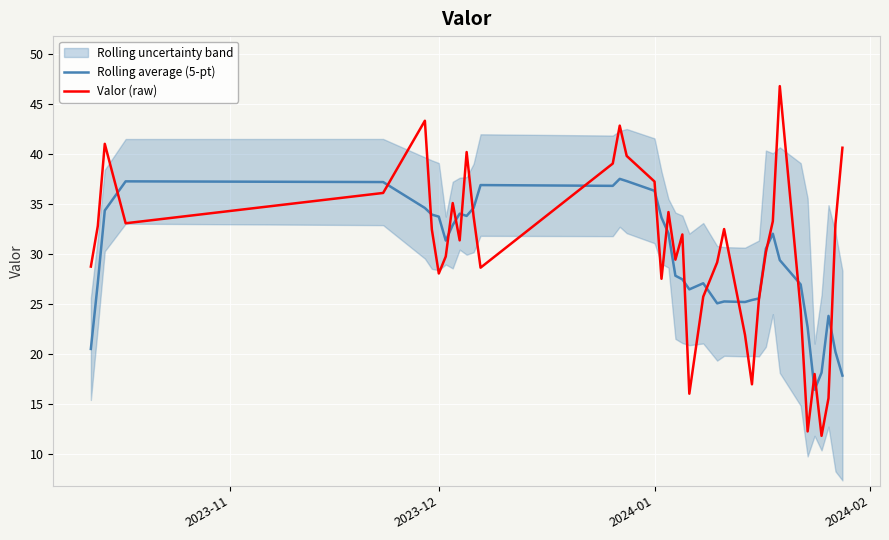

What is the maximum value for Valor (raw)?

46.8